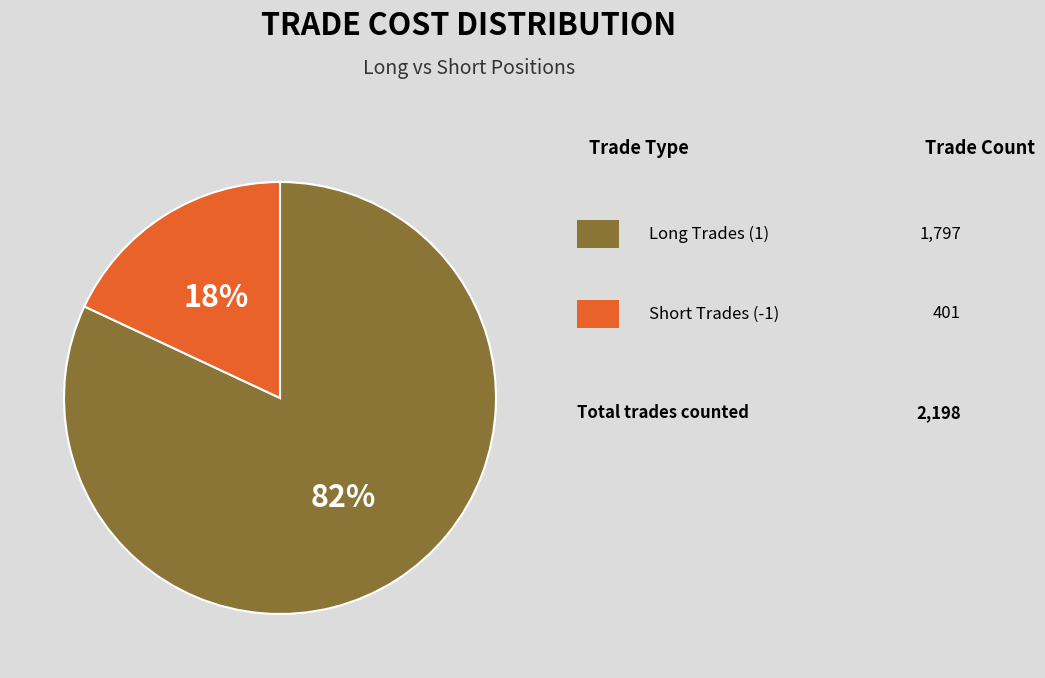

How many segments does this pie chart have?

2